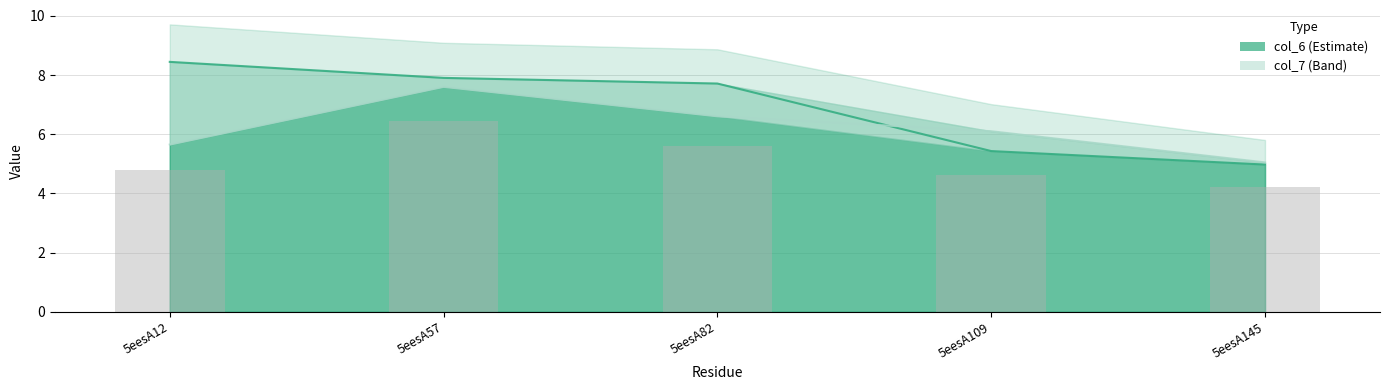

What is the lowest value of the col_6 series?

5.0